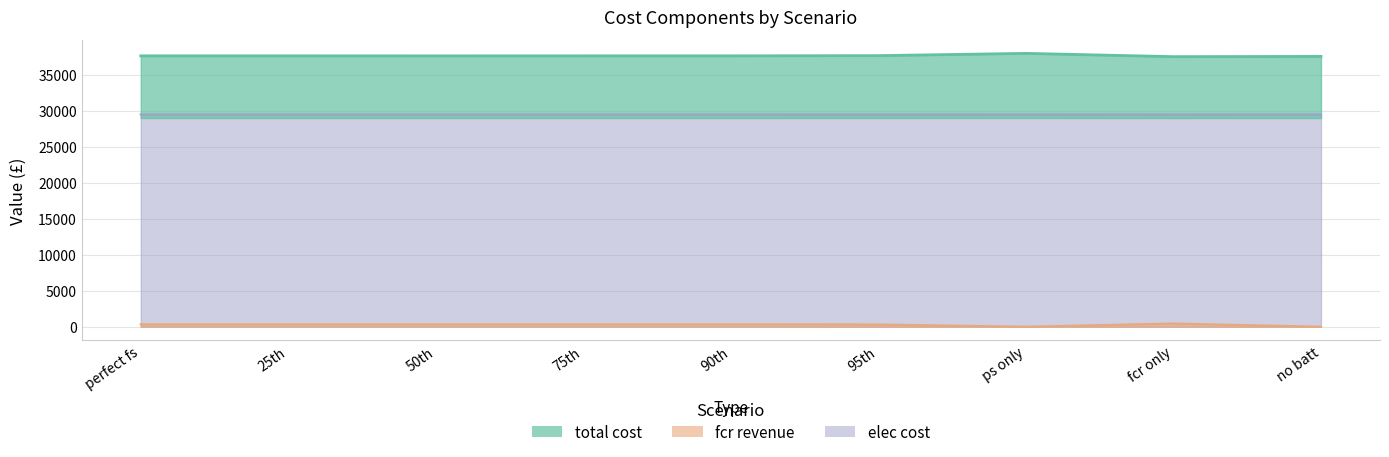

What is the total value across all series at 25th?

67513.7